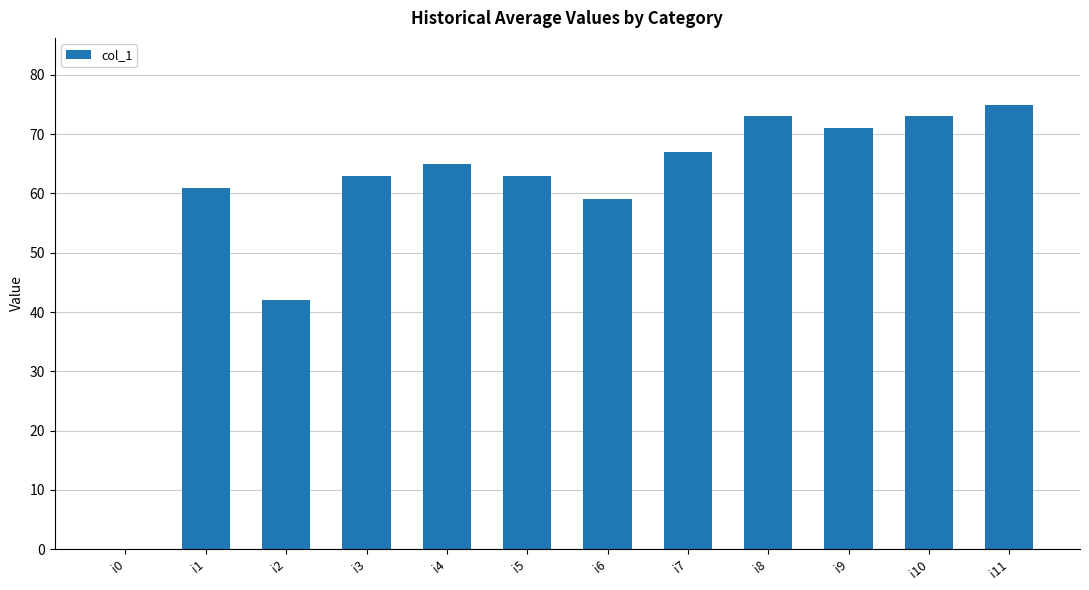

At which category does the chart reach its peak across all series?

i11